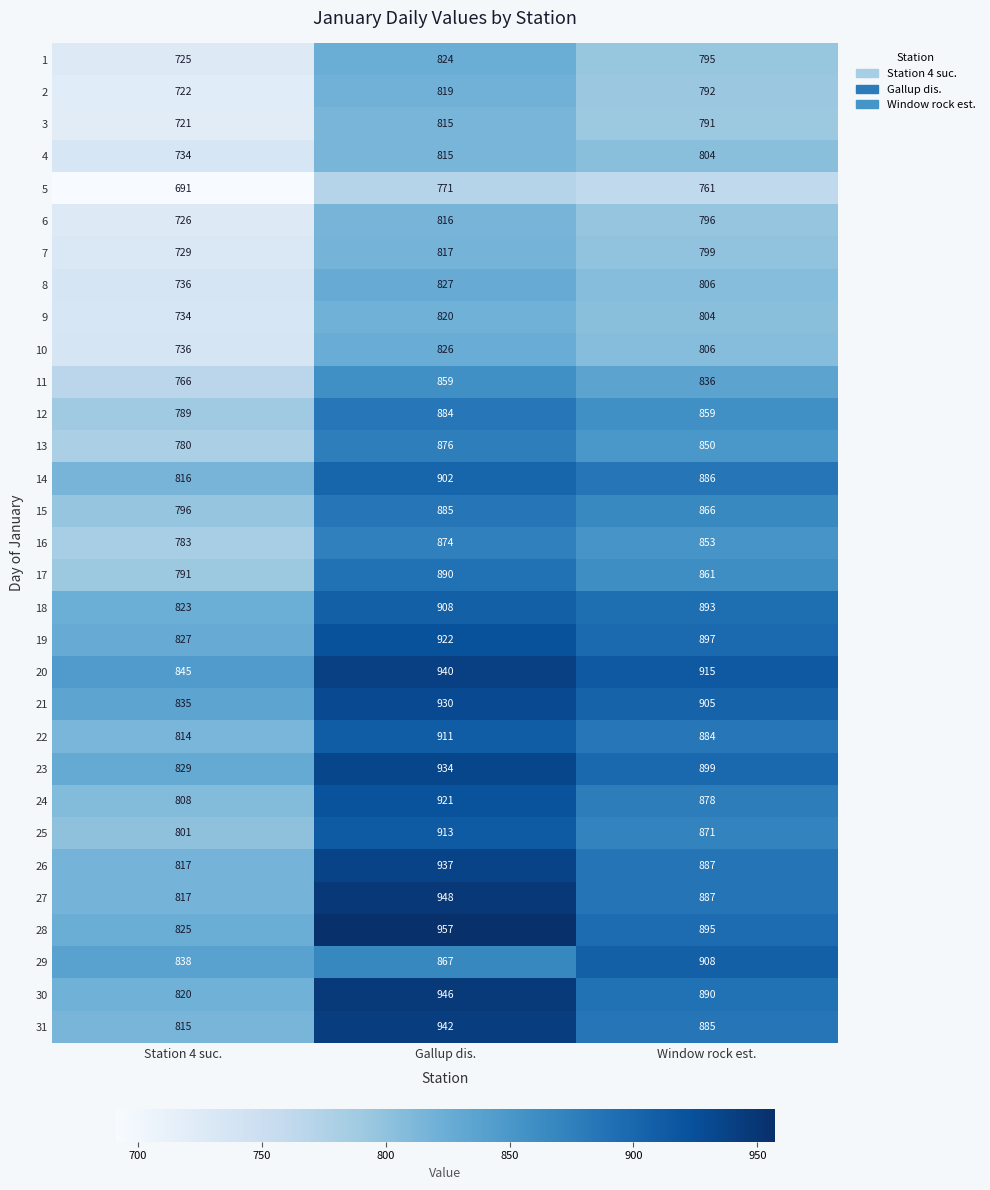

The 6 series shows 796 at Window rock est.. True or false?

True